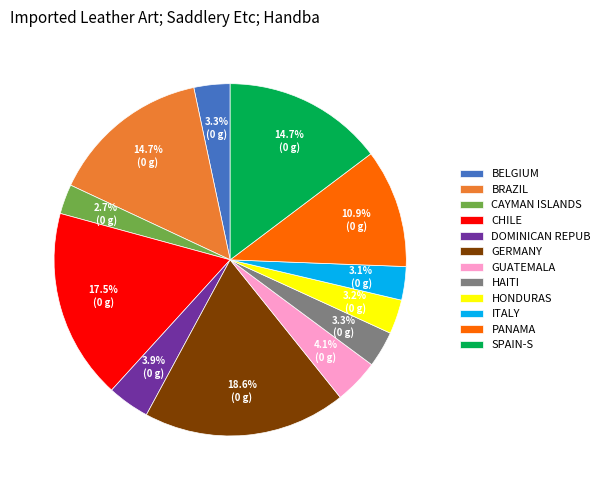

Is there any slice that represents more than half of the pie?

No